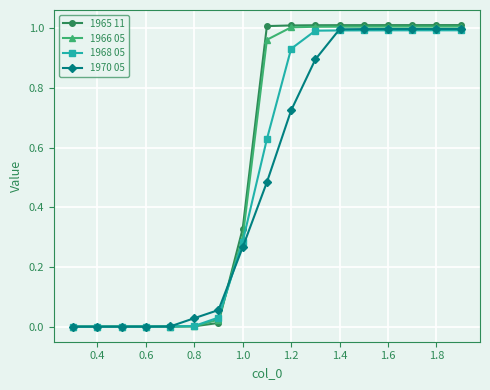

Is this an area chart (filled region under the line)?

No